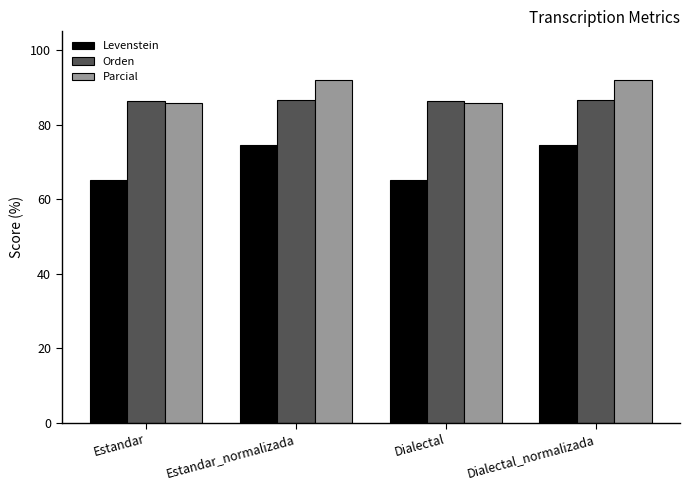

What are all the series names shown in the legend?

Levenstein, Orden, Parcial